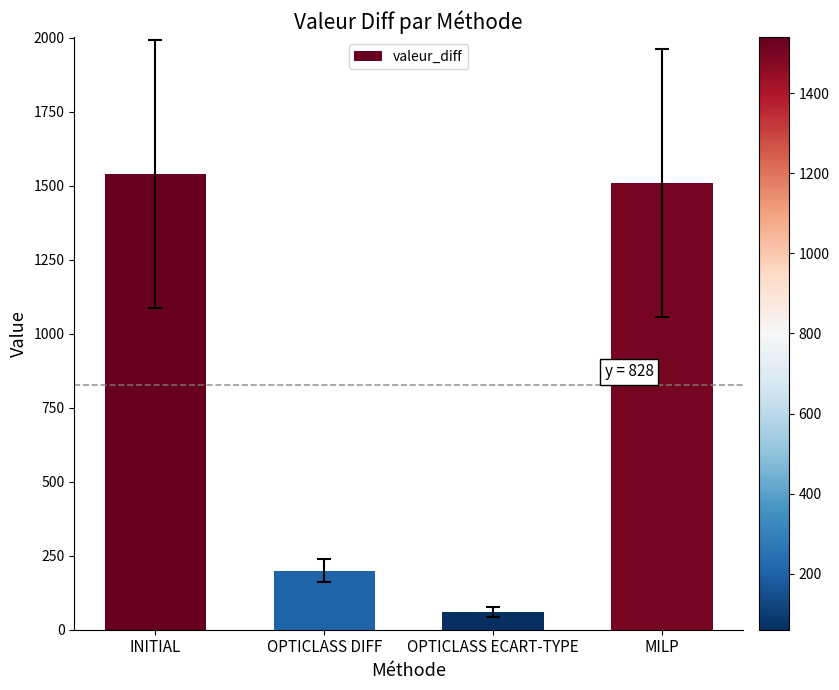

What is the label of the 3rd bar from the right?

OPTICLASS DIFF